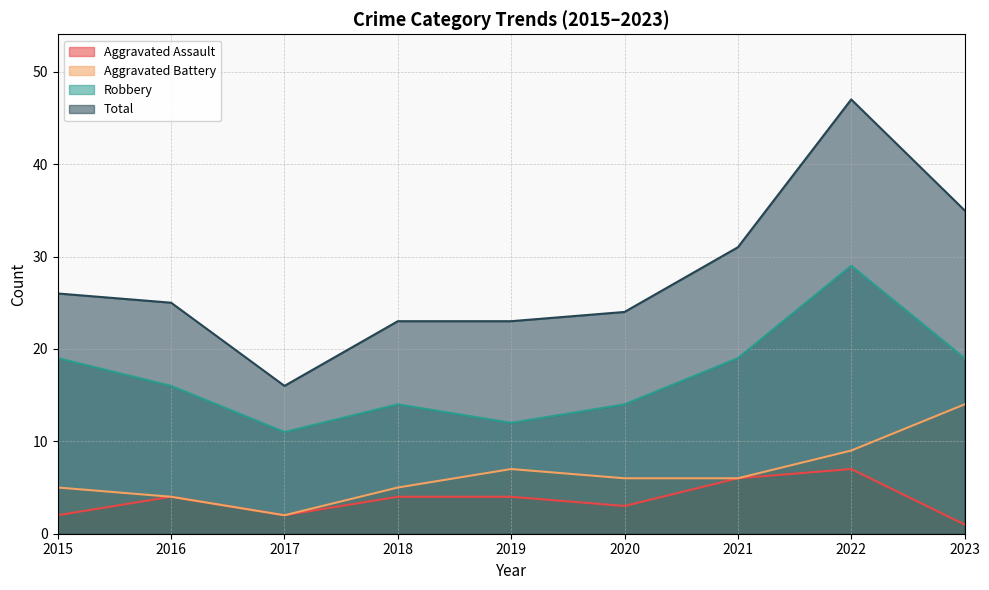

Does the chart display data point markers on the line(s)?

No